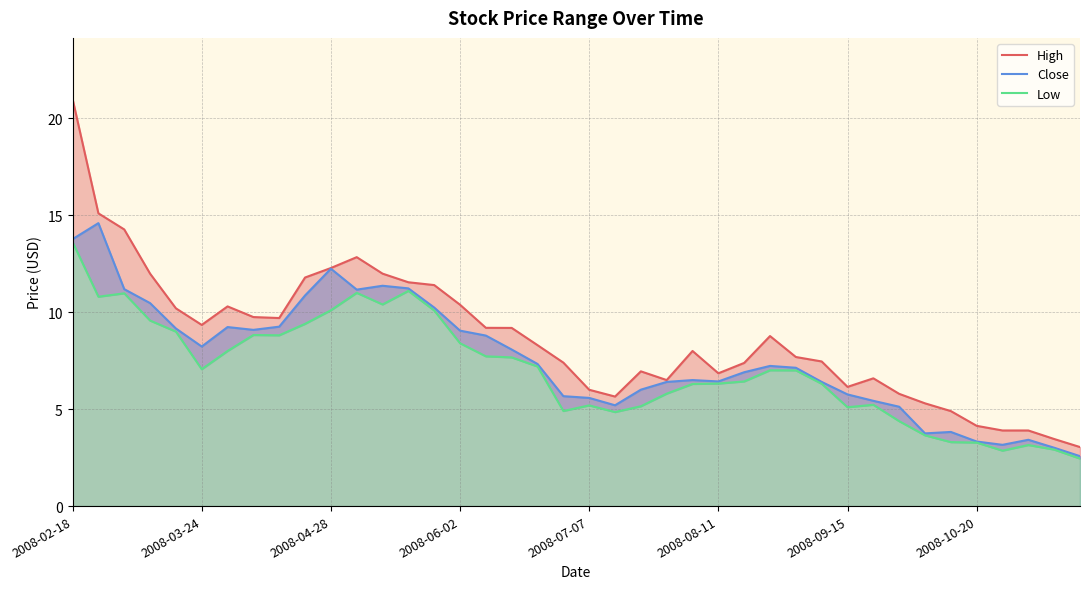

What is the difference between the maximum and minimum values in the Low series?

11.2